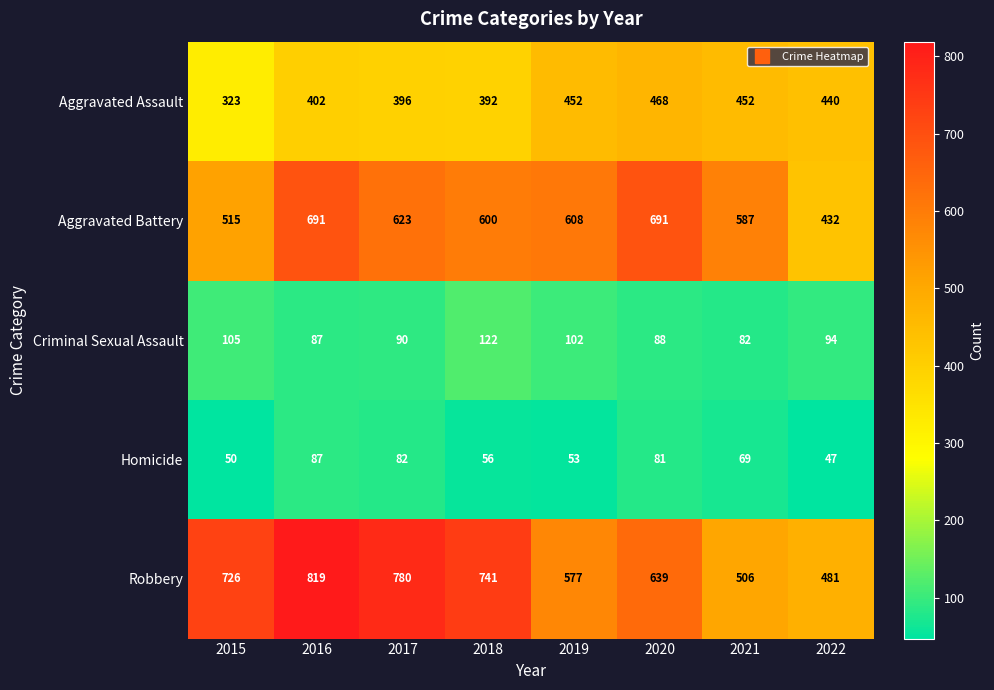

What is the average value of the Aggravated Battery series?

593